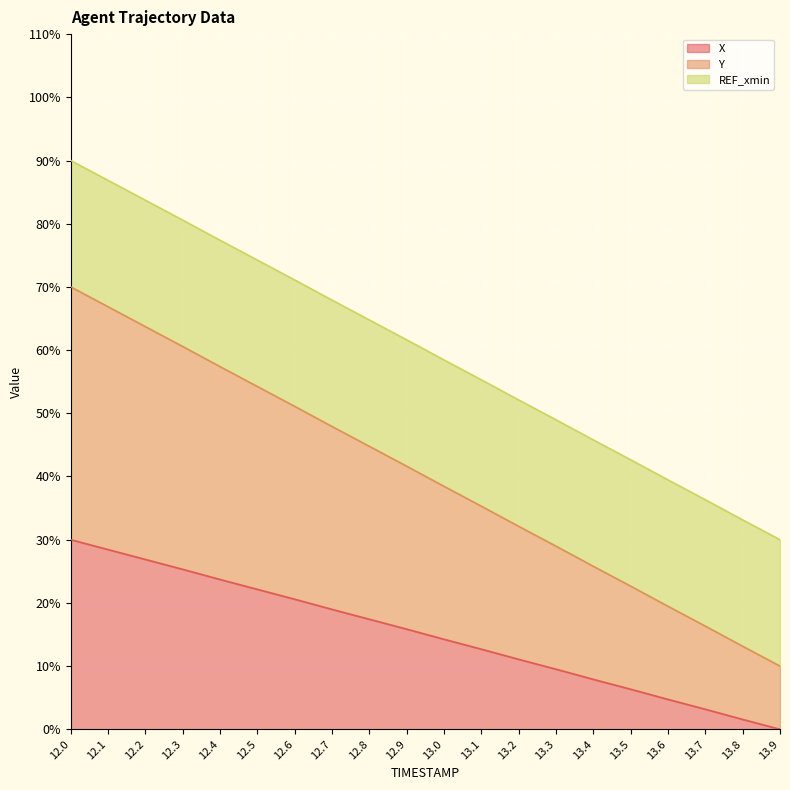

What position from the left is 12.3?

4